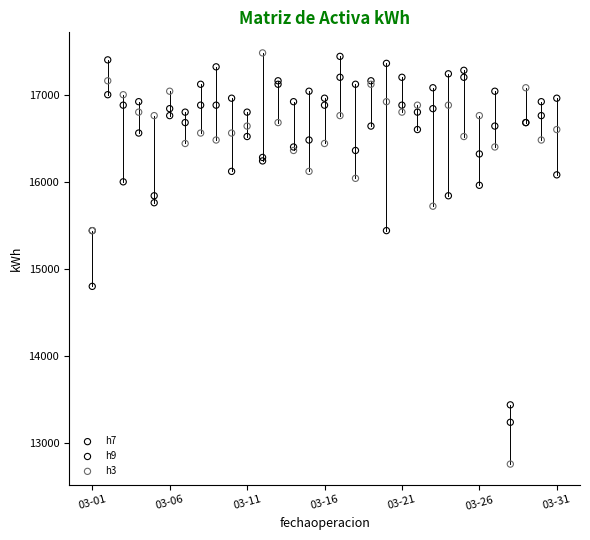

Which series contains the lowest Y value?

h3